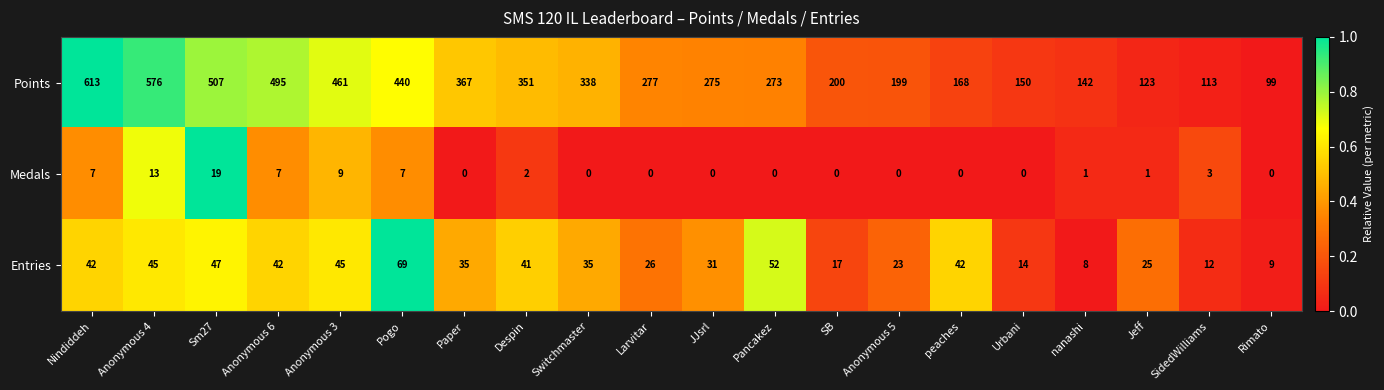

What is the approximate value of Points at Anonymous 5, to the nearest 100?

200